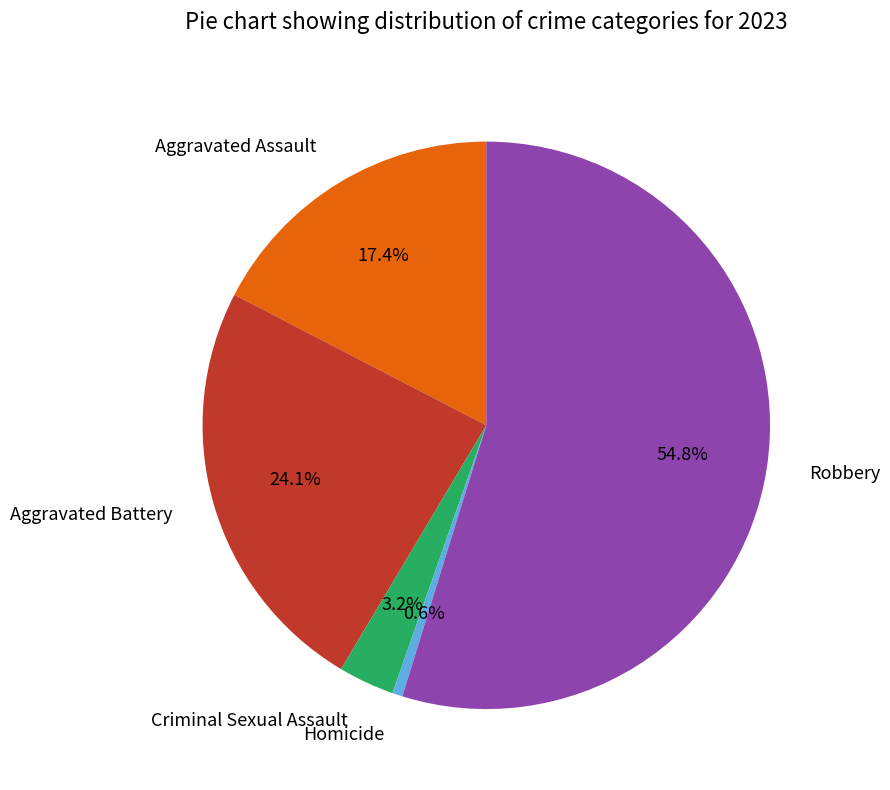

How many segments does this pie chart have?

5